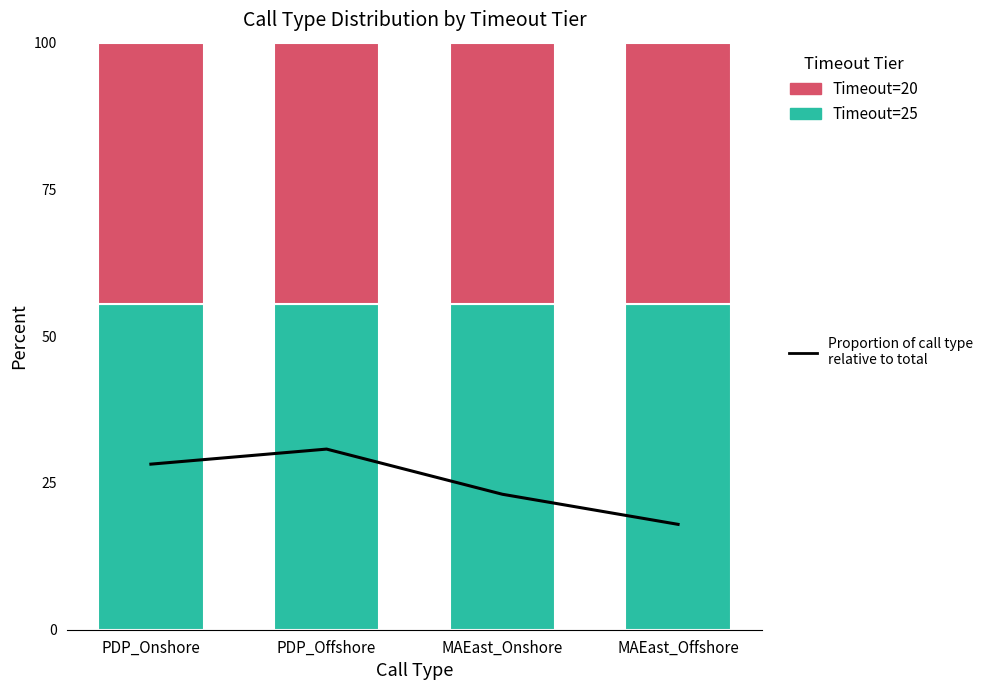

Which series has the largest total across all categories?

Timeout=25